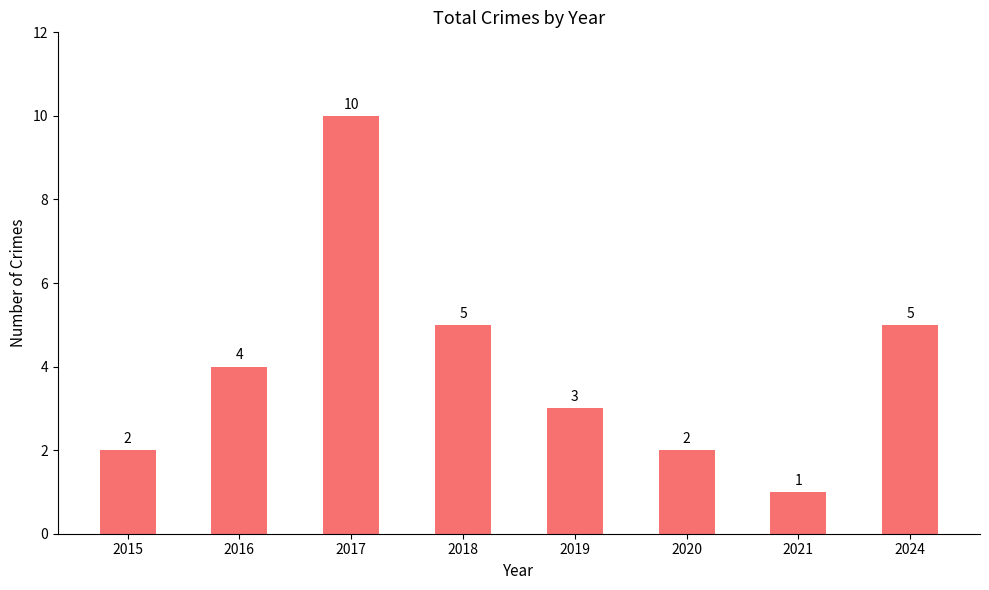

What is the average value?

4